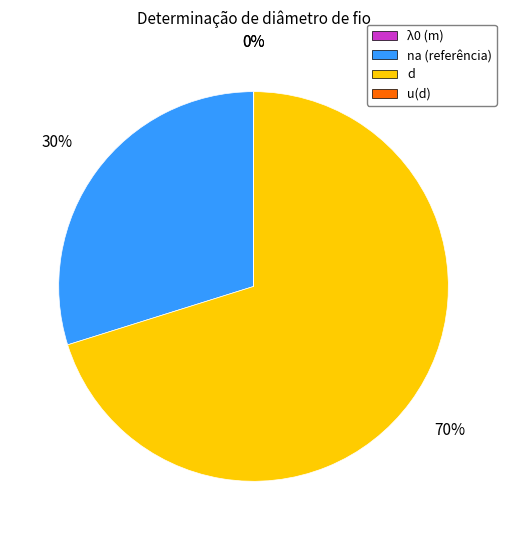

What is the ratio of the value at na (referência) to the value at d?

0.4